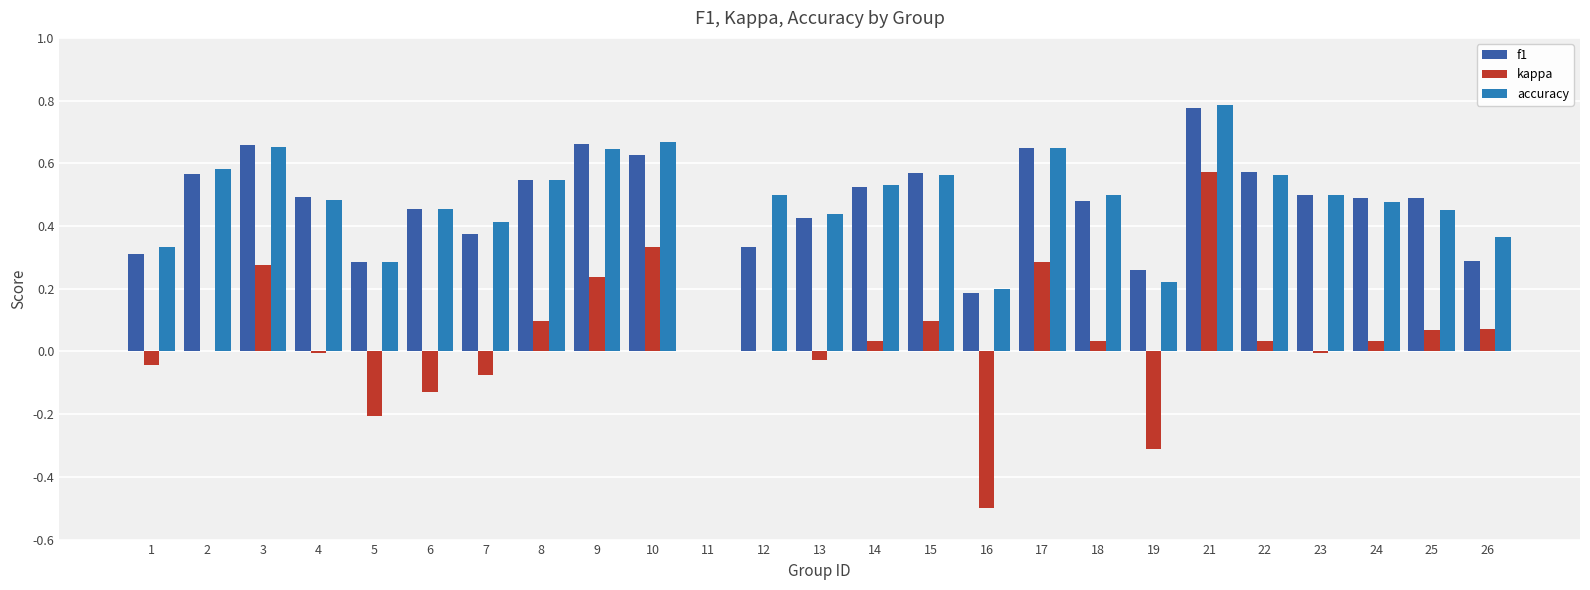

Which category has the highest value across all series?

21